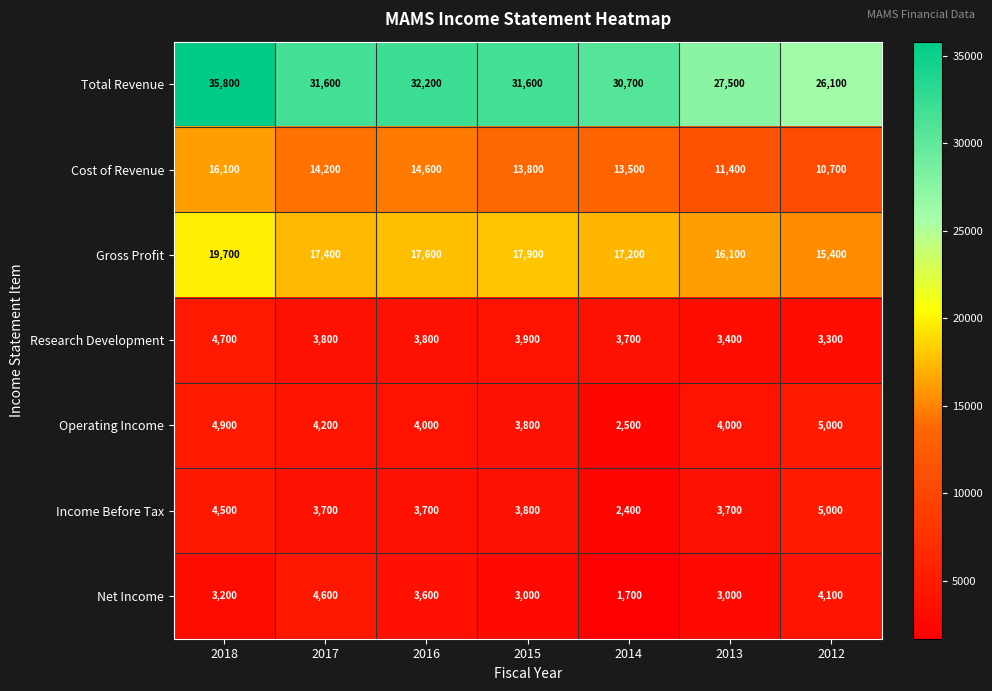

What is the total value across all series at 2013?

69100